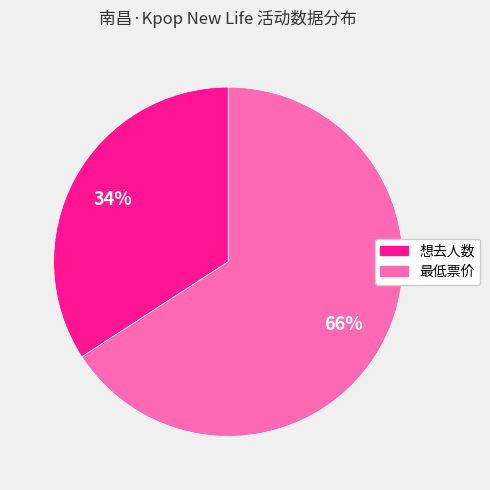

Combined, do 最低票价 and 想去人数 account for over 50%?

Yes